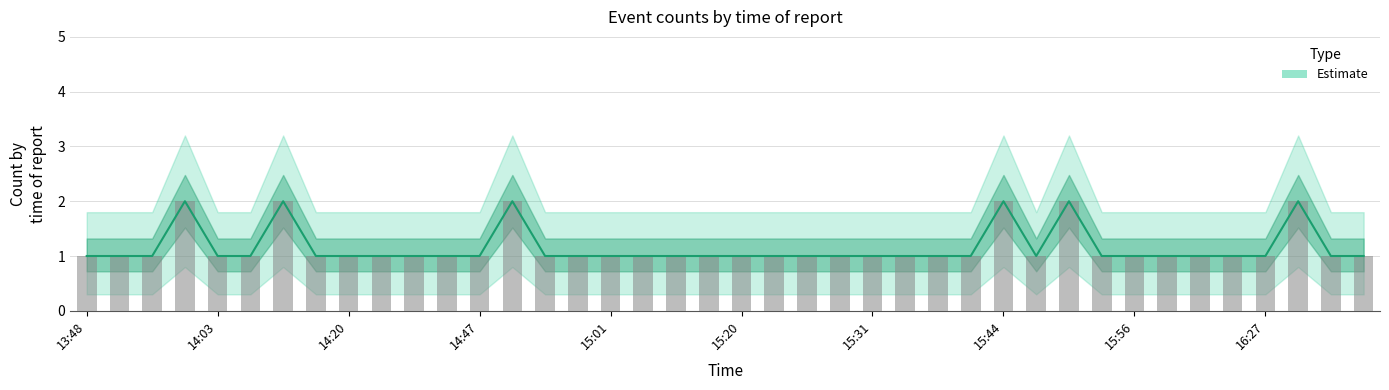

Rank the categories by Estimate value from lowest to highest.

13:48, 13:52, 13:54, 14:03, 14:11, 14:19, 14:20, 14:26, 14:44, 14:46, 14:47, 14:52, 14:57, 15:01, 15:12, 15:13, 15:17, 15:20, 15:23, 15:24, 15:27, 15:31, 15:32, 15:37, 15:39, 15:48, 15:54, 15:56, 16:13, 16:24, 16:25, 16:27, 16:34, 16:36, 13:56, 14:15, 14:50, 15:44, 15:51, 16:32